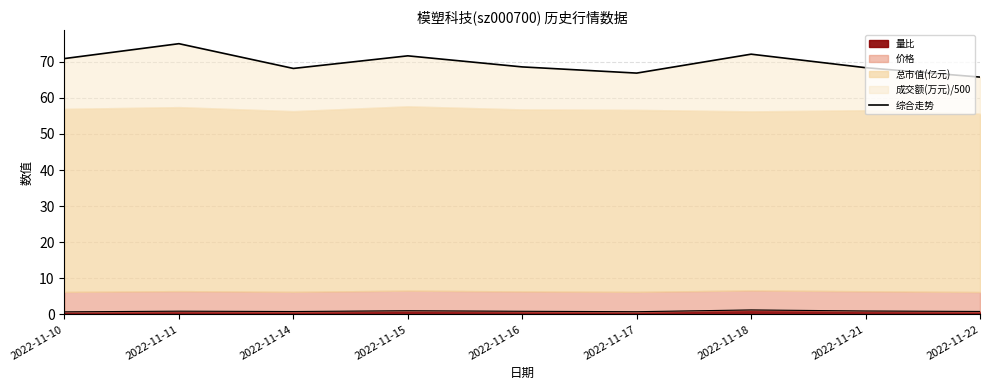

Read the value at 2022-11-22.

65.8